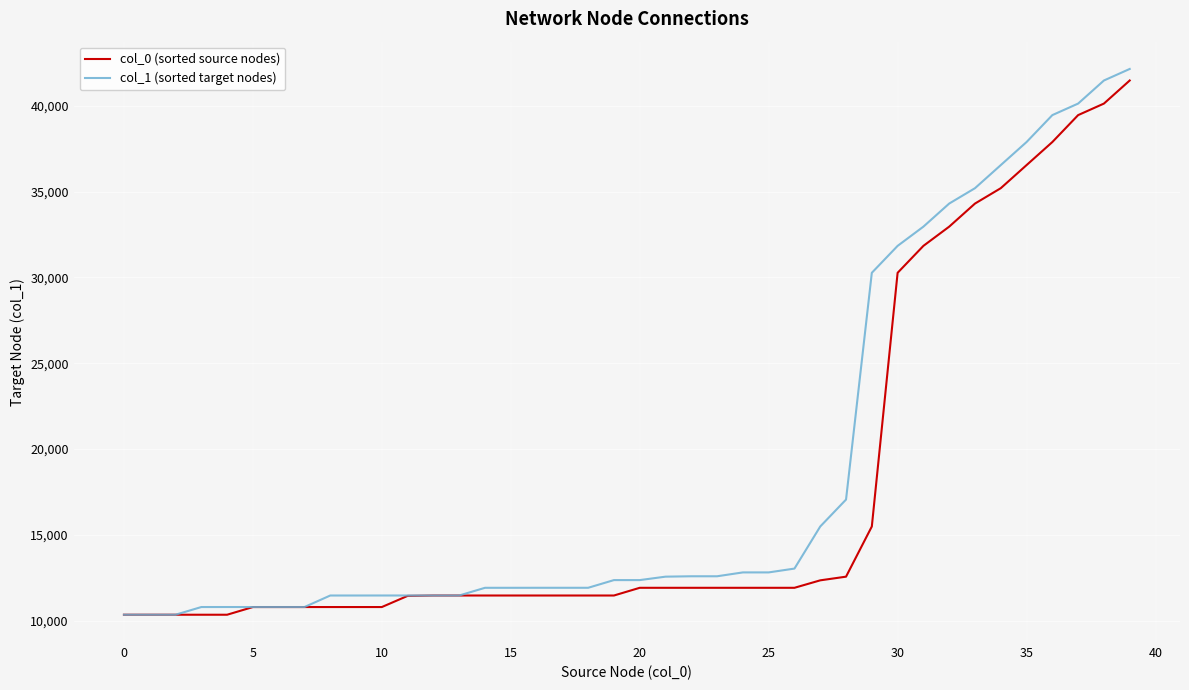

How many lines are shown in the chart?

2